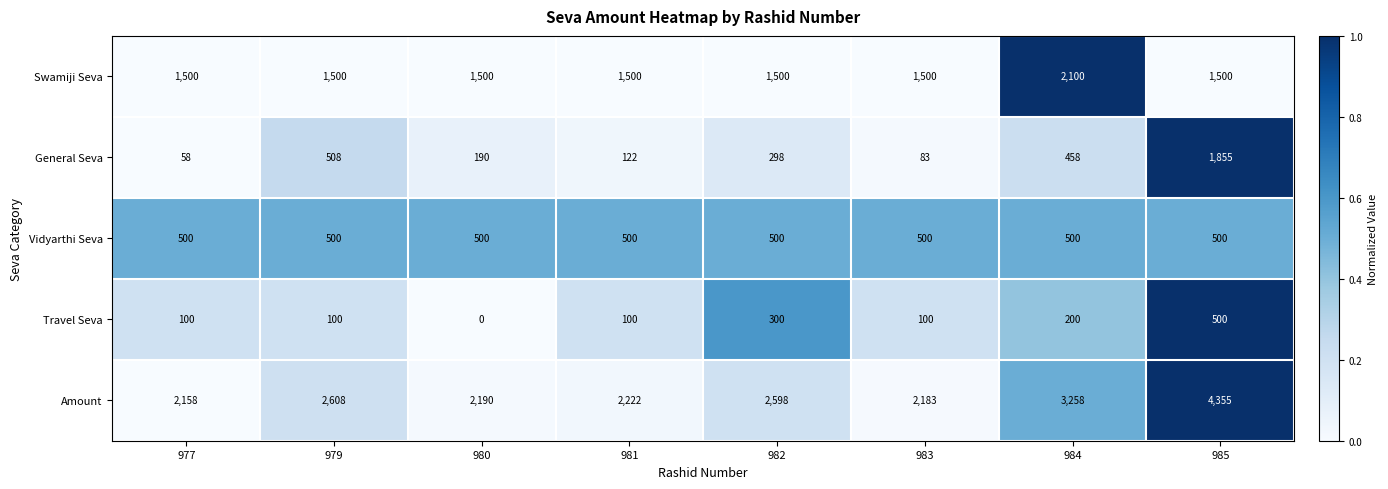

What is the average value of the Travel Seva series?

175